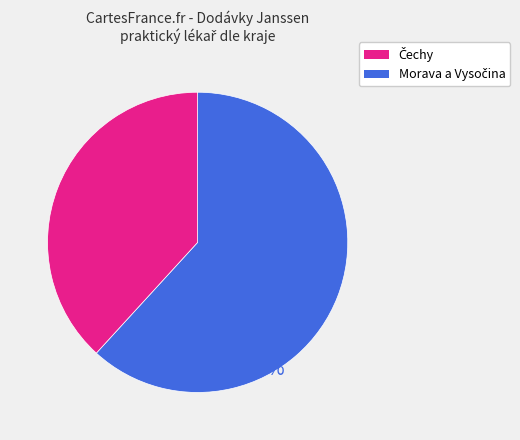

To the nearest percent, what is the average slice percentage?

50%